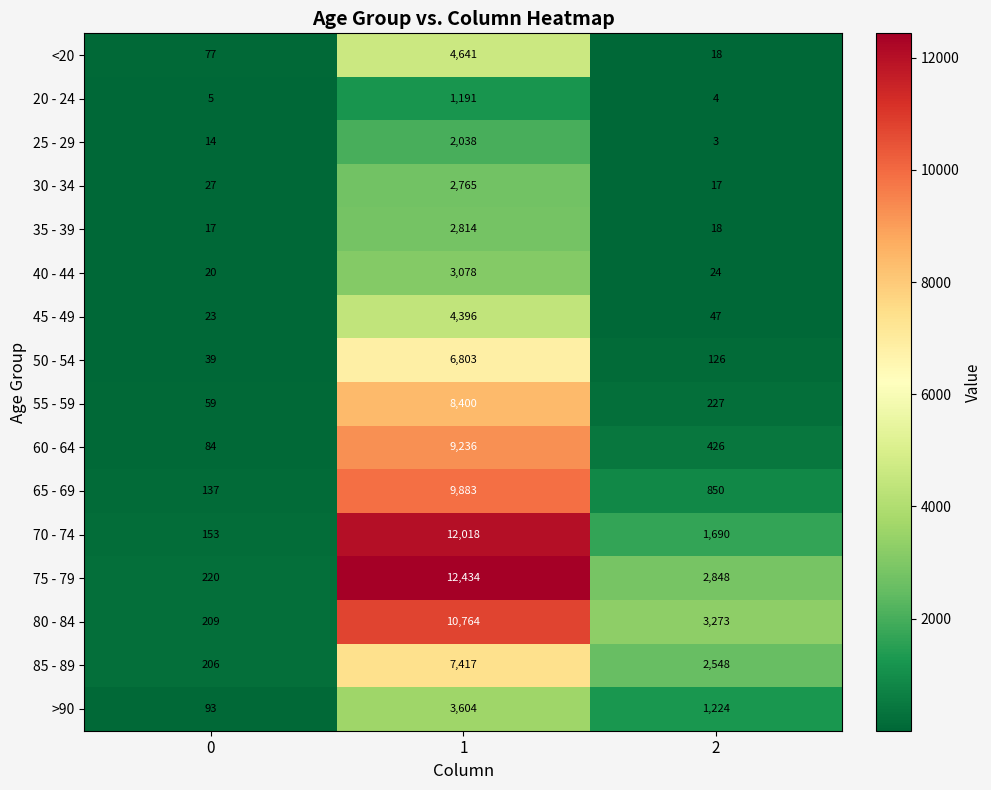

At 1, list the series in order from largest to smallest.

75 - 79, 70 - 74, 80 - 84, 65 - 69, 60 - 64, 55 - 59, 85 - 89, 50 - 54, <20, 45 - 49, >90, 40 - 44, 35 - 39, 30 - 34, 25 - 29, 20 - 24